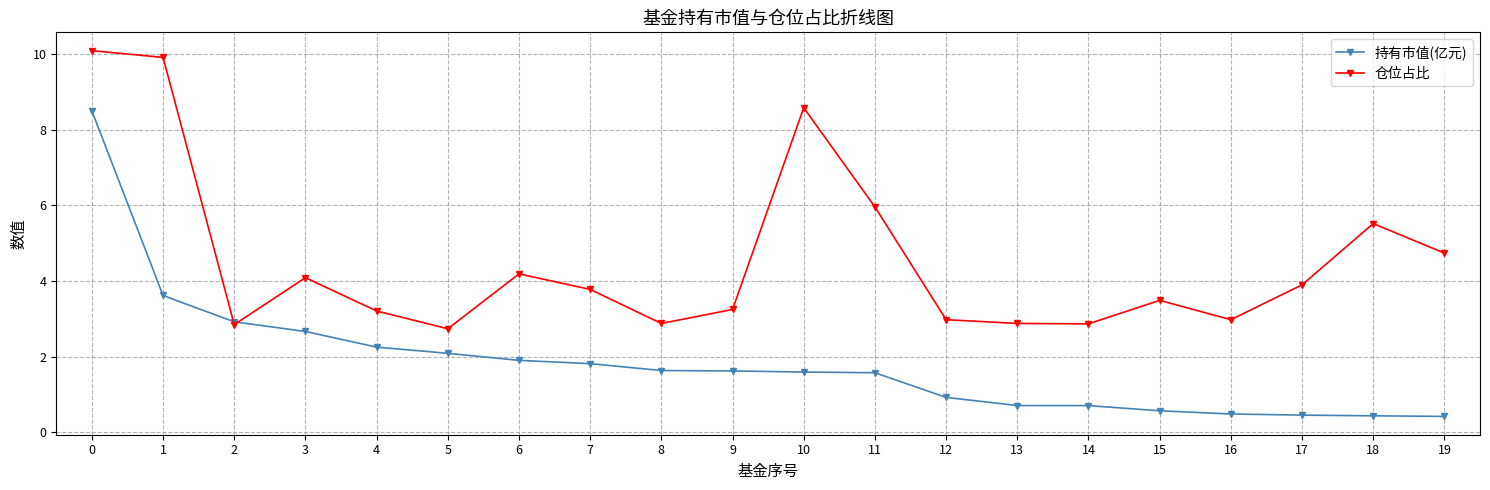

List the series in order of their overall mean, lowest first.

持有市值(亿元), 仓位占比